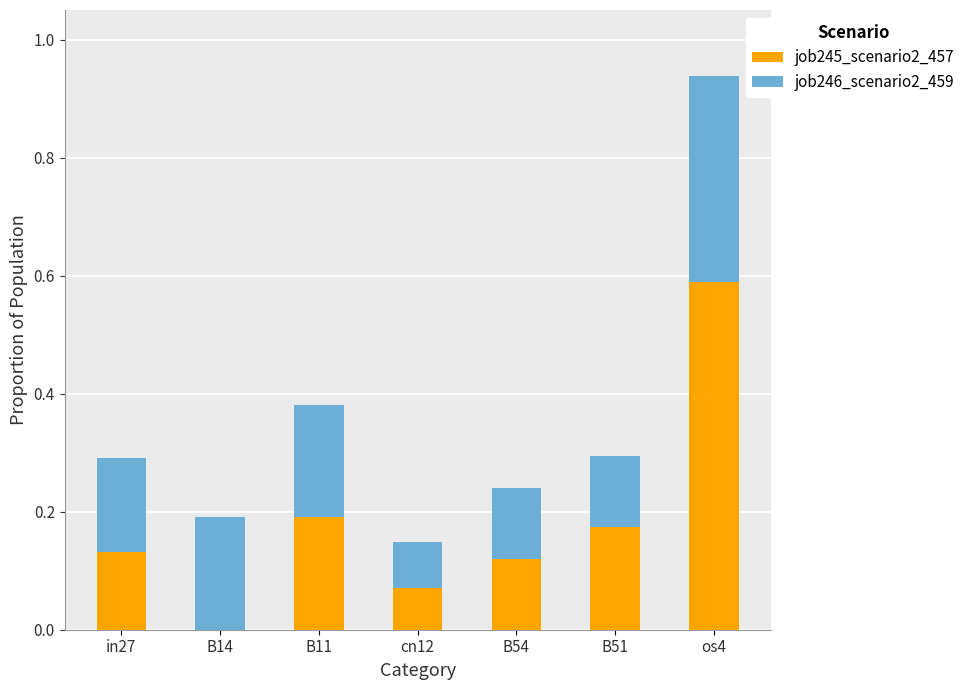

What is the sum of all job245_scenario2_457 values?

1.3